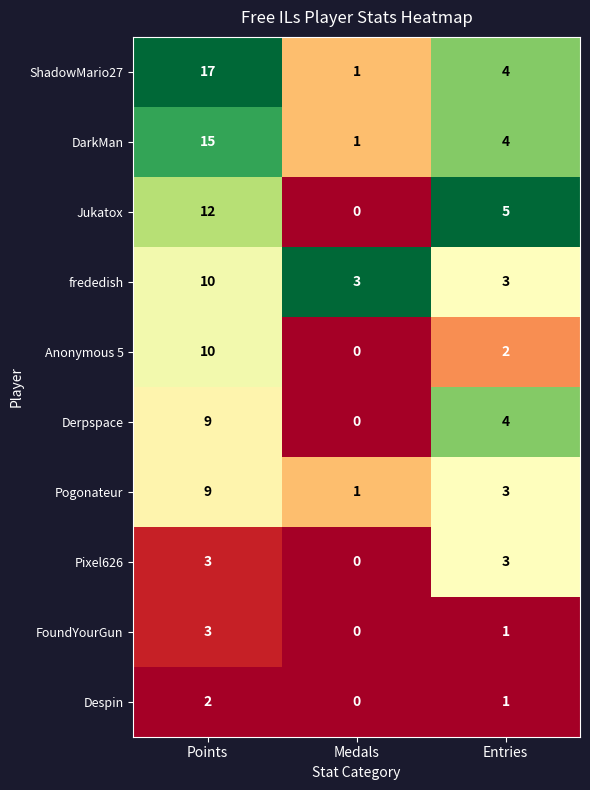

What is the spread (max minus min) of values at Points?

15